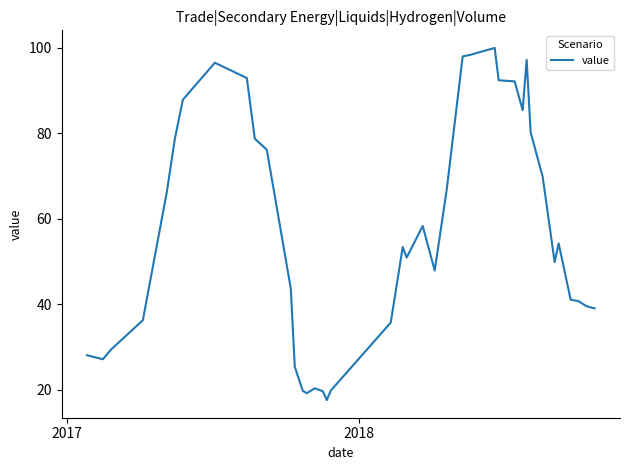

What is the maximum value shown in the chart?

100.0